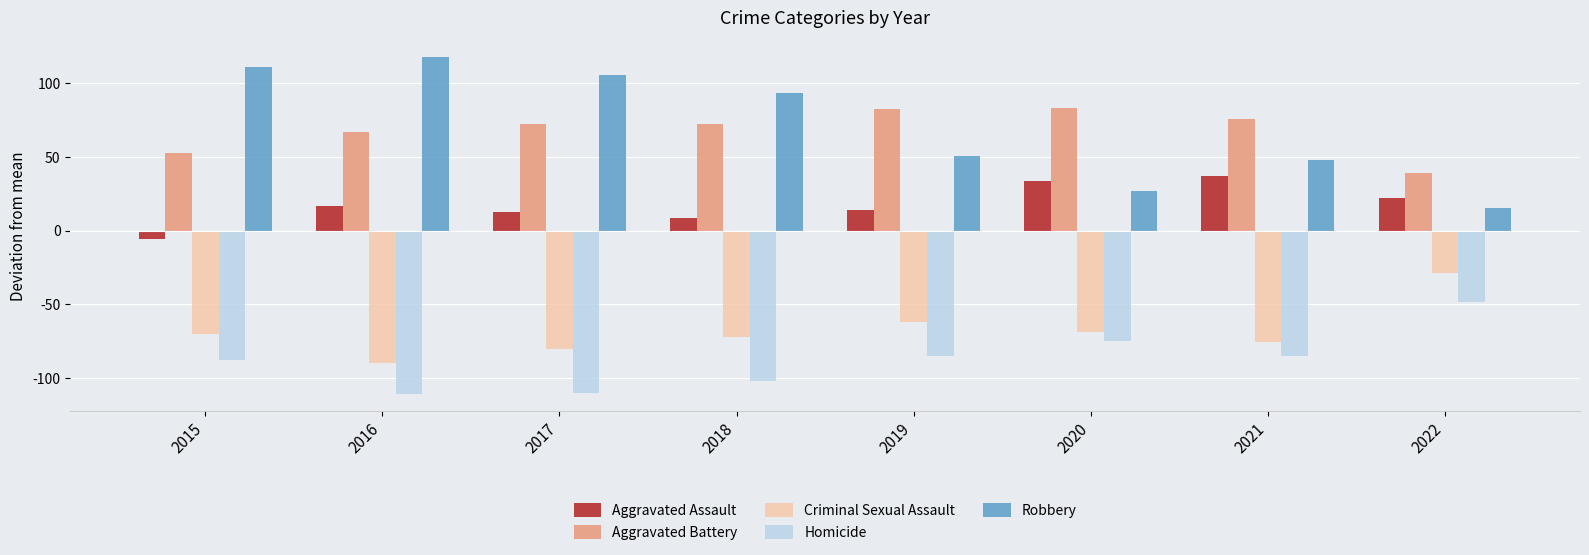

What is the value of the Aggravated Battery bar at the 2nd from the left?

66.8